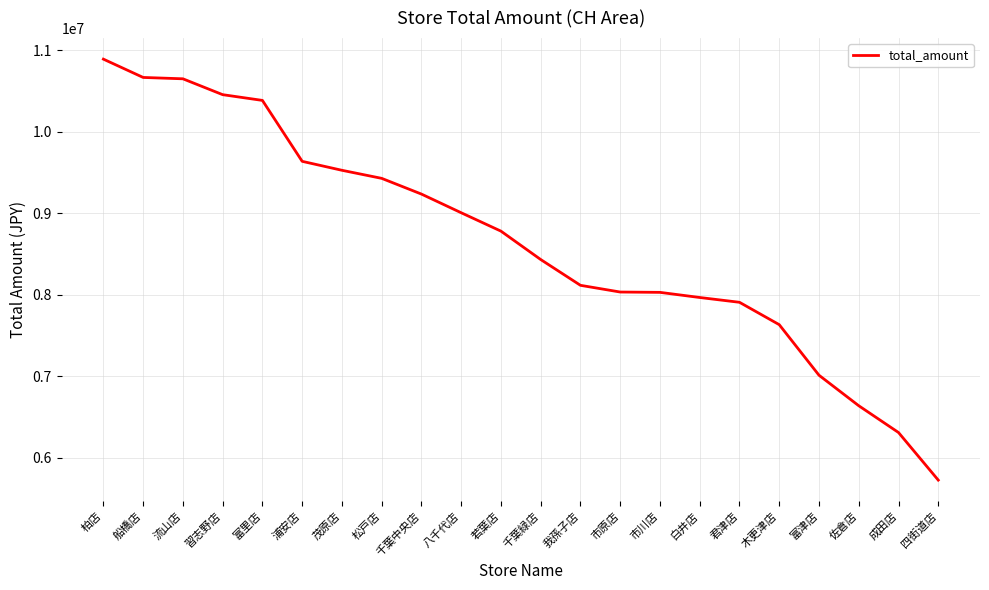

True or false: the data shows 7010281 at 富津店.

True